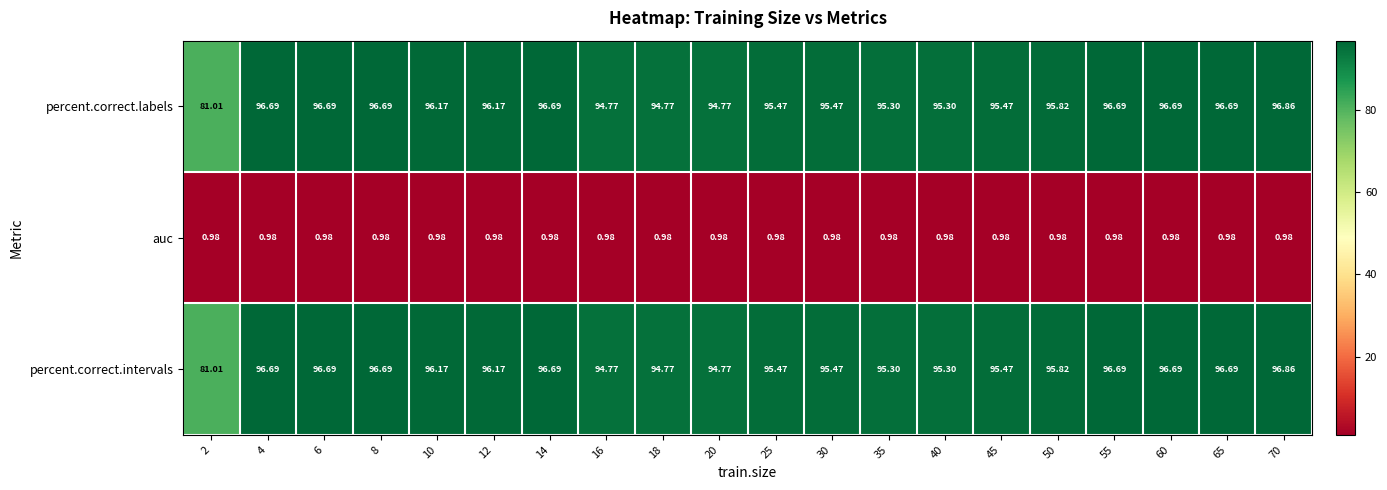

Between 40 and 65, which series saw the biggest shift?

percent.correct.labels